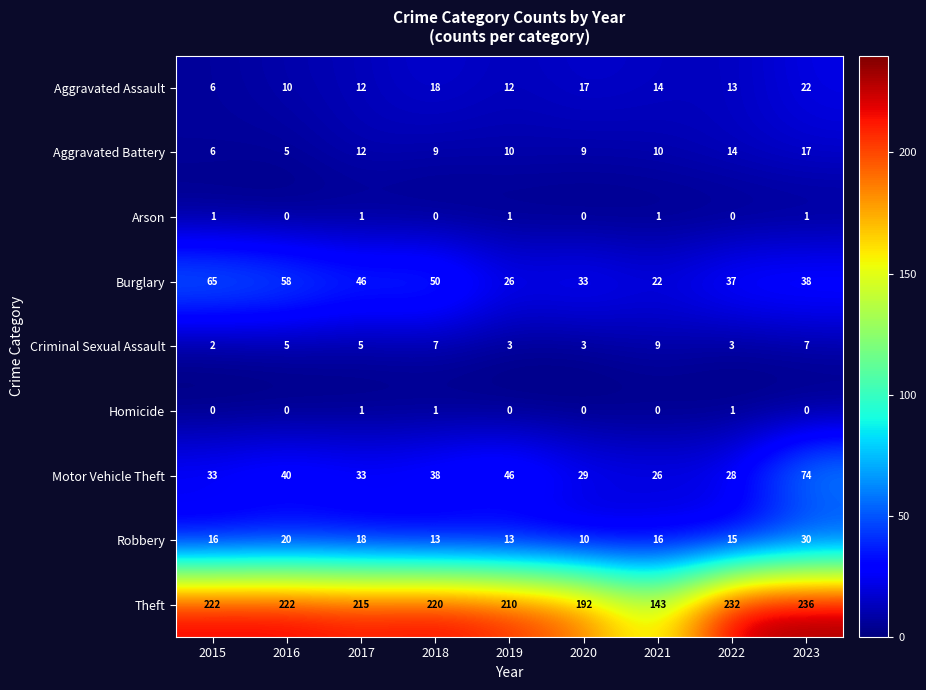

Which series has the largest range (max minus min)?

Theft